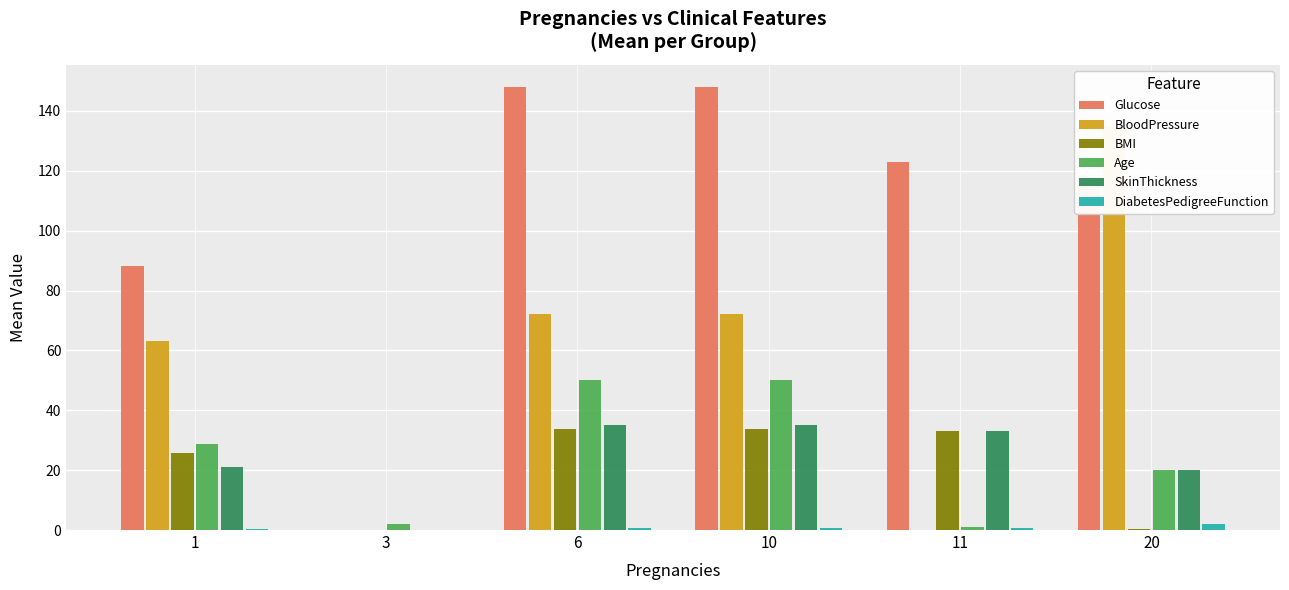

How many values in the SkinThickness series exceed 33?

2